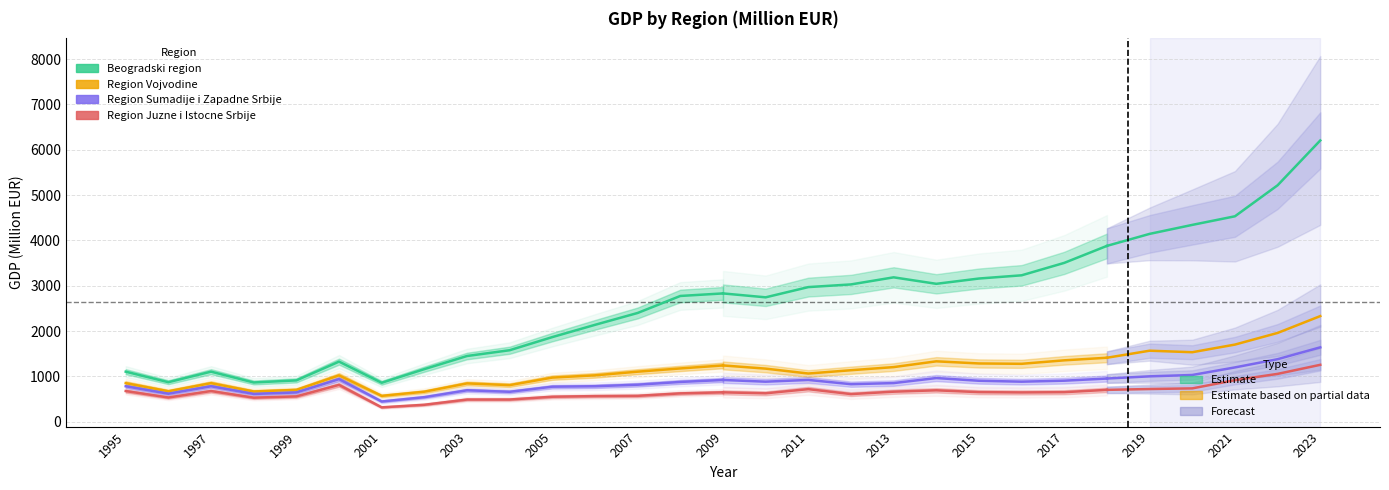

Where does the Region Vojvodine series first go above 853?

1995